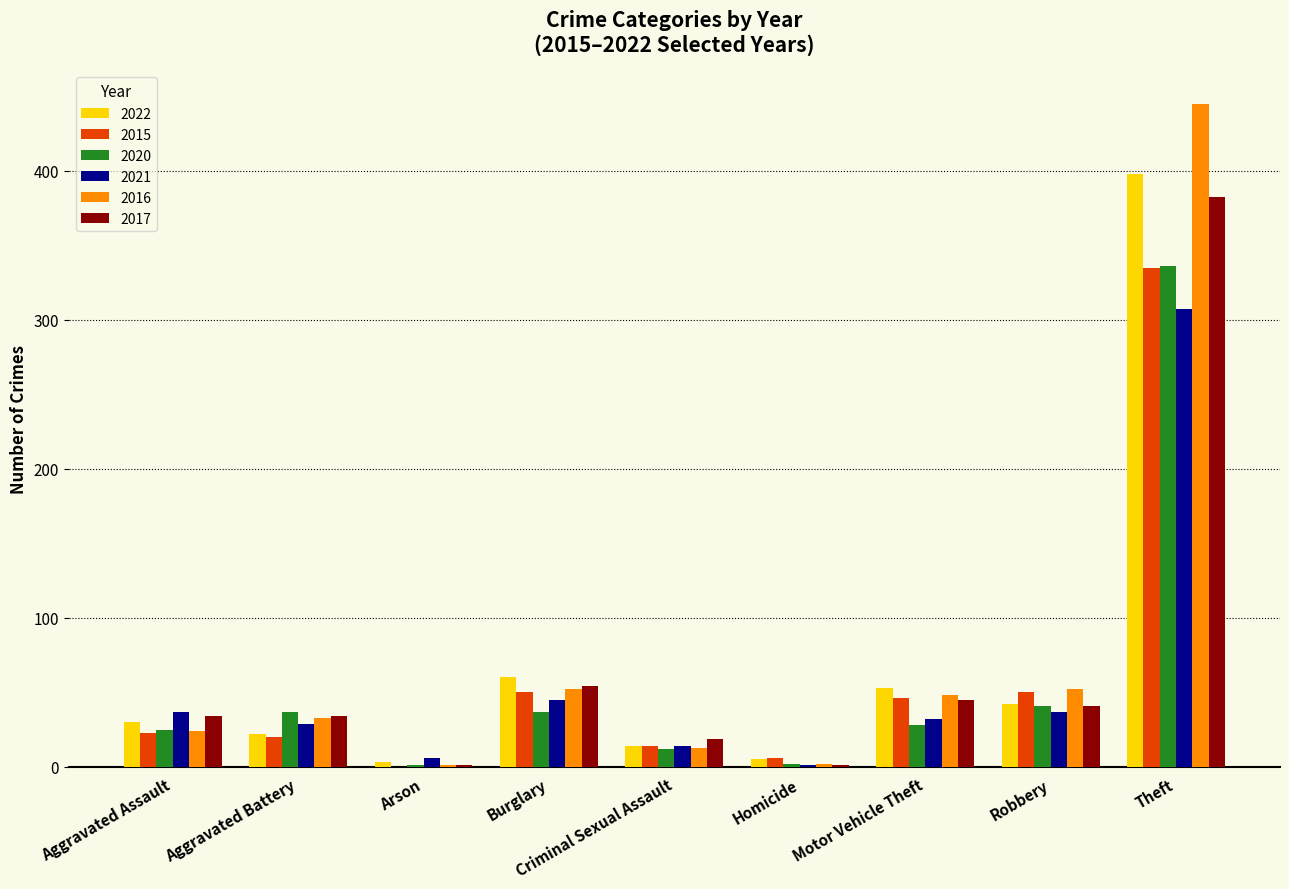

Are the bars horizontal?

No